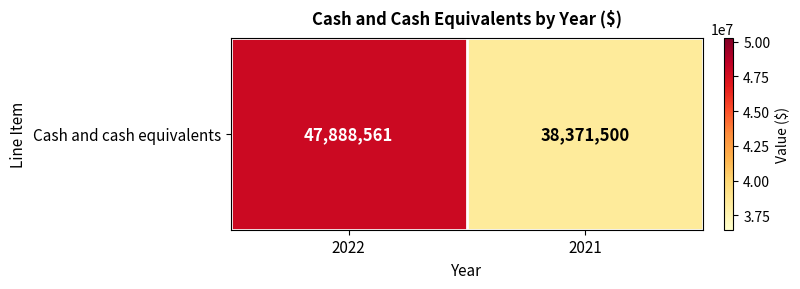

How many distinct data groups are displayed?

1